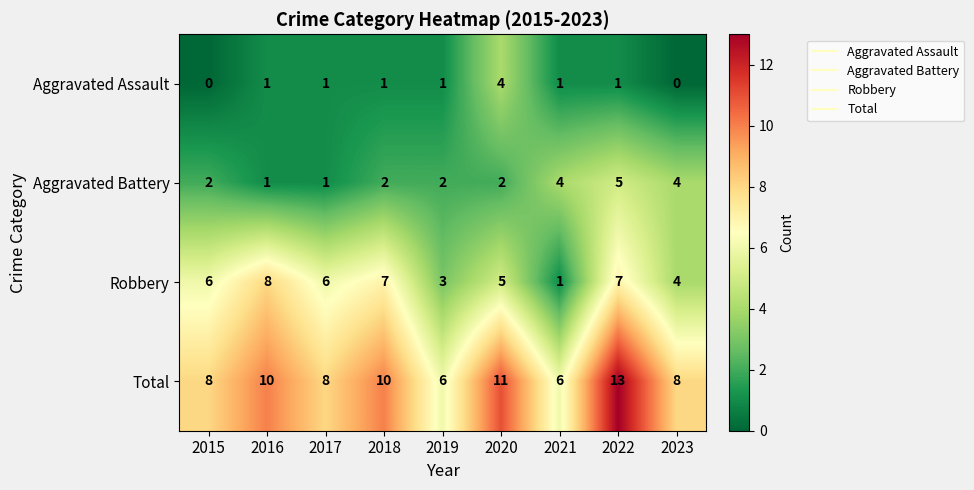

What is the difference between the Aggravated Assault values at 2015 and 2020?

4